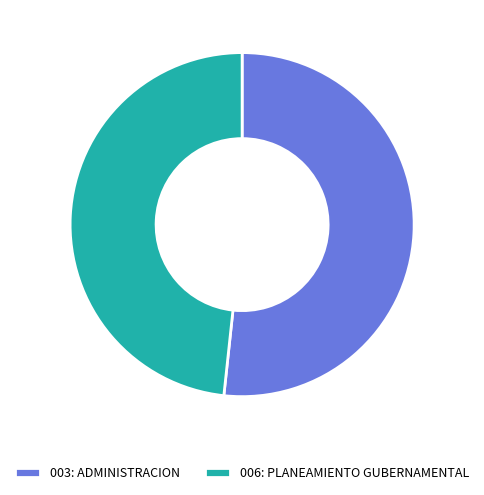

Is there a majority slice in this chart?

Yes